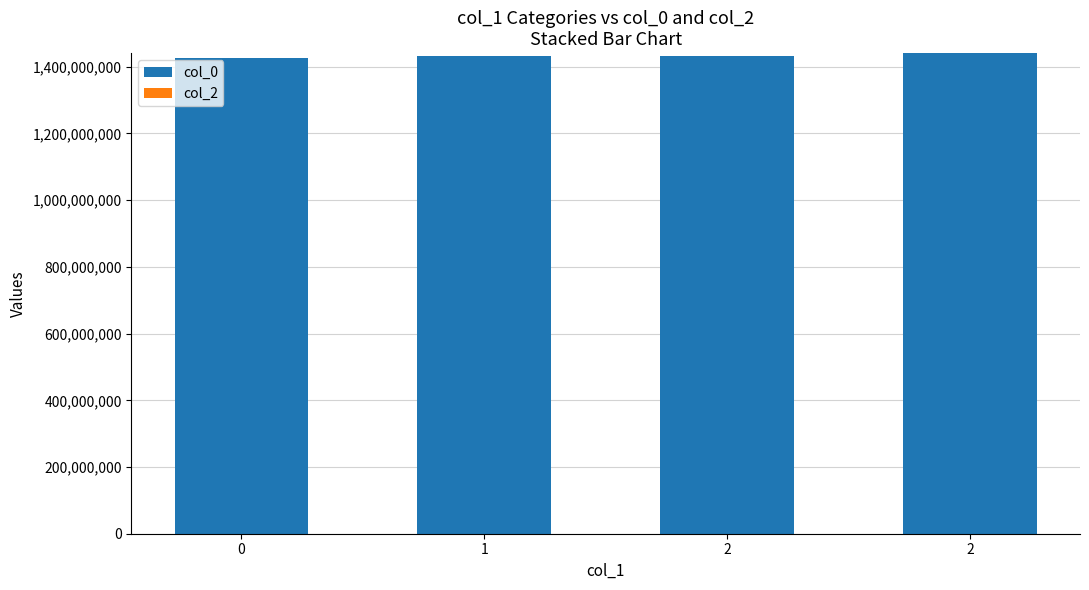

Does the chart contain any negative values?

No